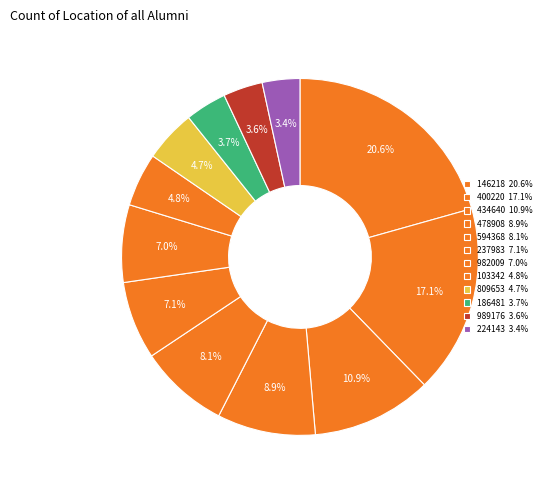

Rank the categories by value from lowest to highest.

224143, 989176, 186481, 809653, 103342, 982009, 237983, 594368, 478908, 434640, 400220, 146218